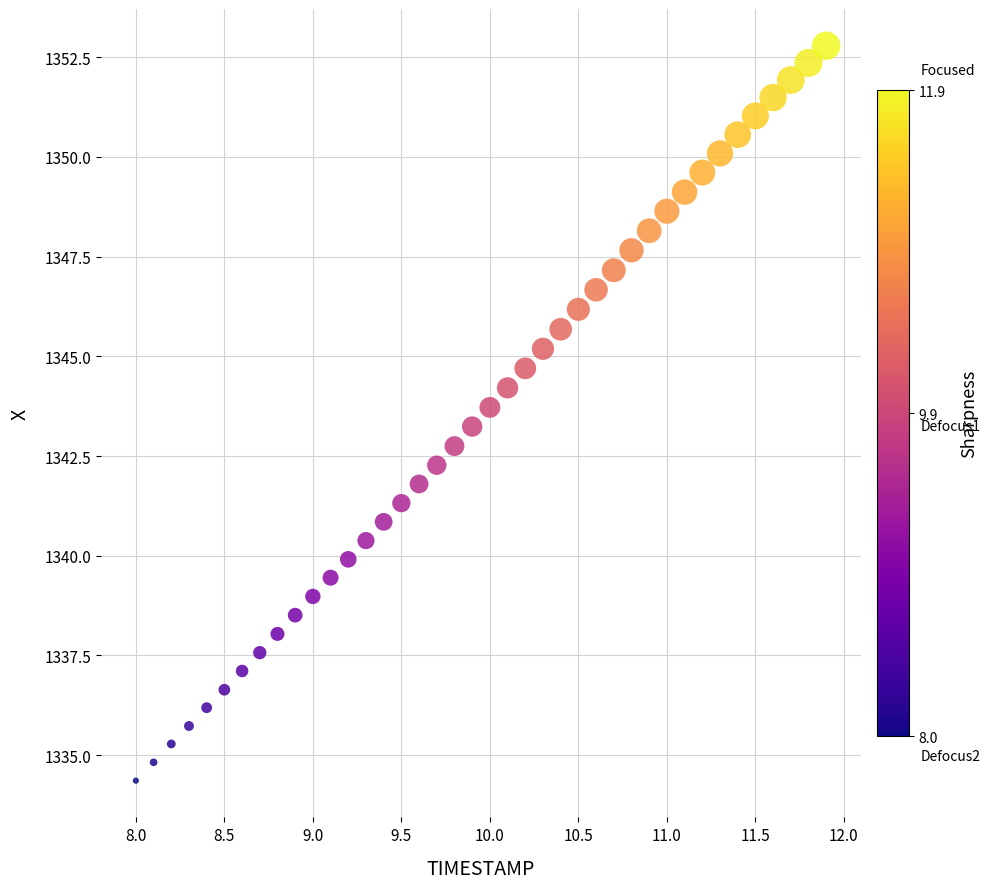

What is the range of Y values (max minus min)?

18.4